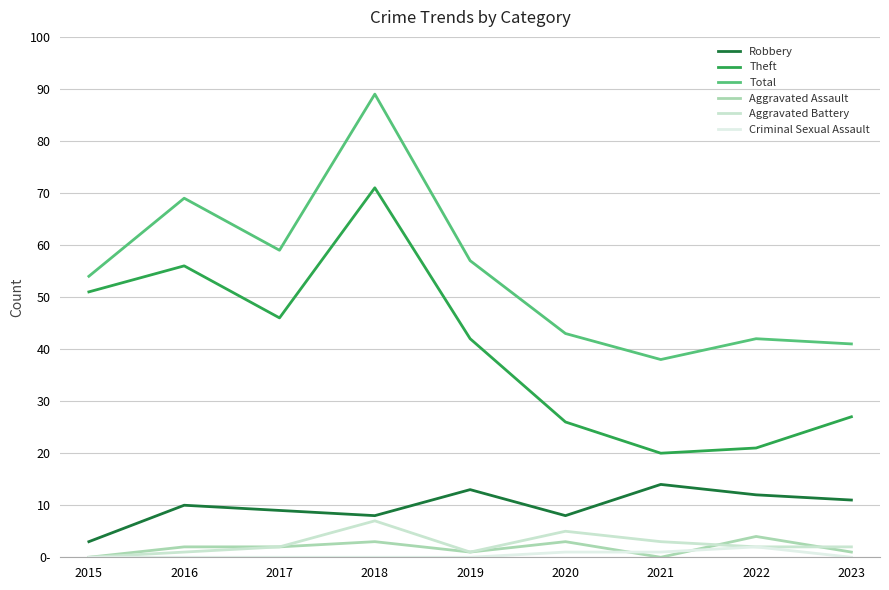

Does the chart display data point markers on the line(s)?

No